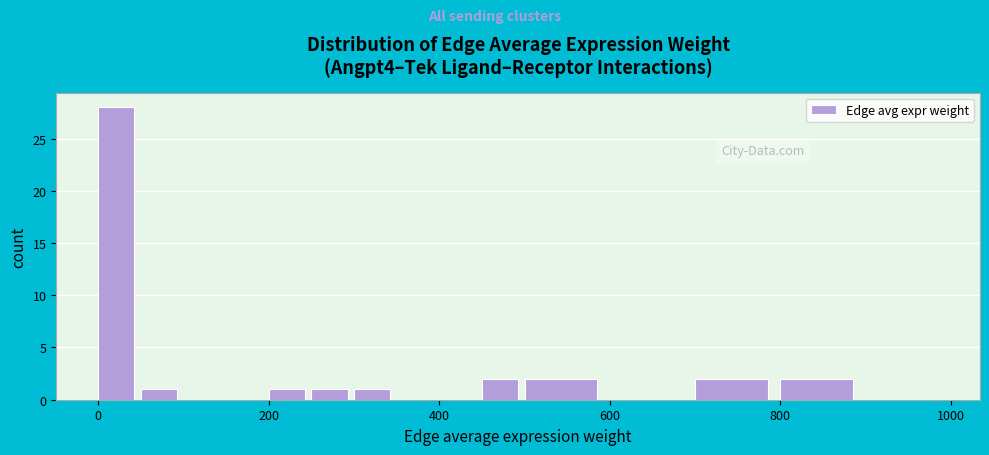

Around what value on the x-axis is the tallest bar? Give the approximate position of its centre, as read against the axis.

20